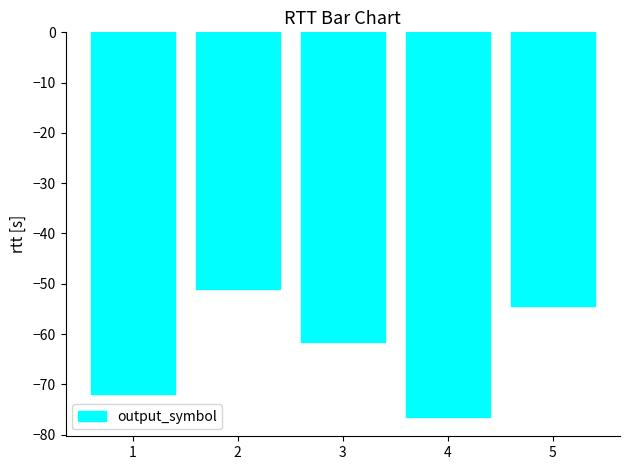

List the labels in order of value, largest first.

2, 5, 3, 1, 4